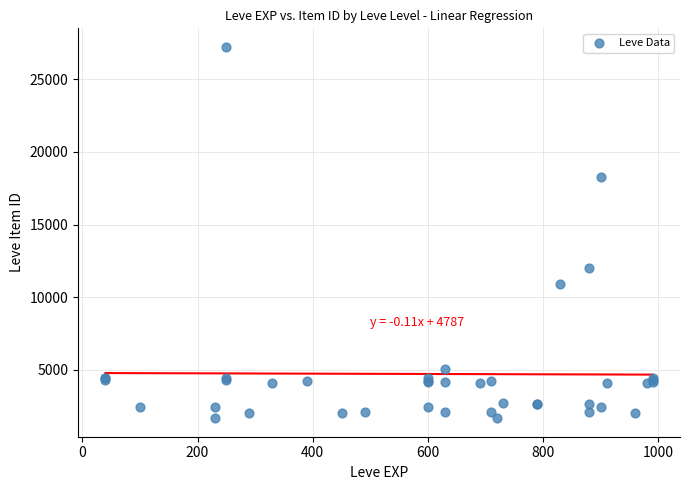

What Y value in the scatter plot is closest to 14448?

12018